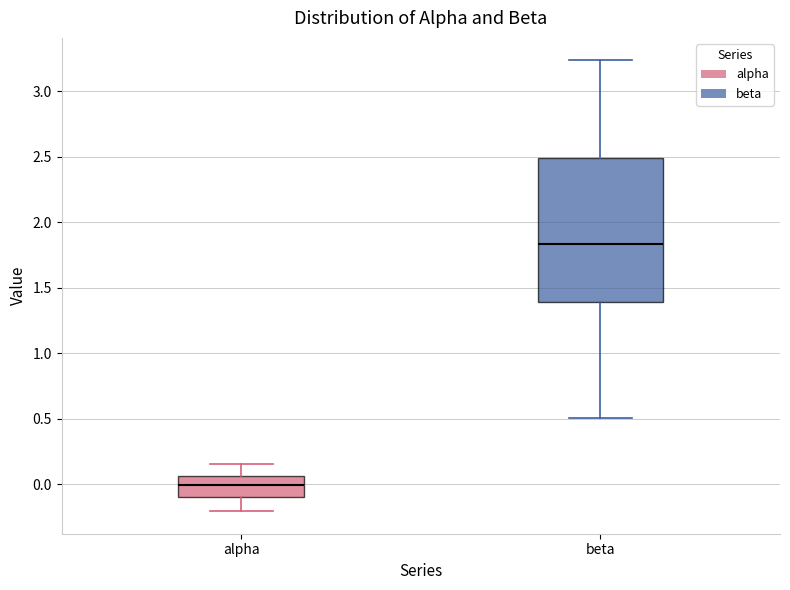

Reading left to right, transcribe this box plot: for each box, give where its median line is, the range the box spans, and where its two whiskers end, as read against the y-axis. The values are not printed on the chart, so give them approximately, as read against the axis.

alpha: median 0.00, box -0.10 to 0.05, whiskers -0.20 to 0.15
beta: median 1.85, box 1.40 to 2.50, whiskers 0.50 to 3.25